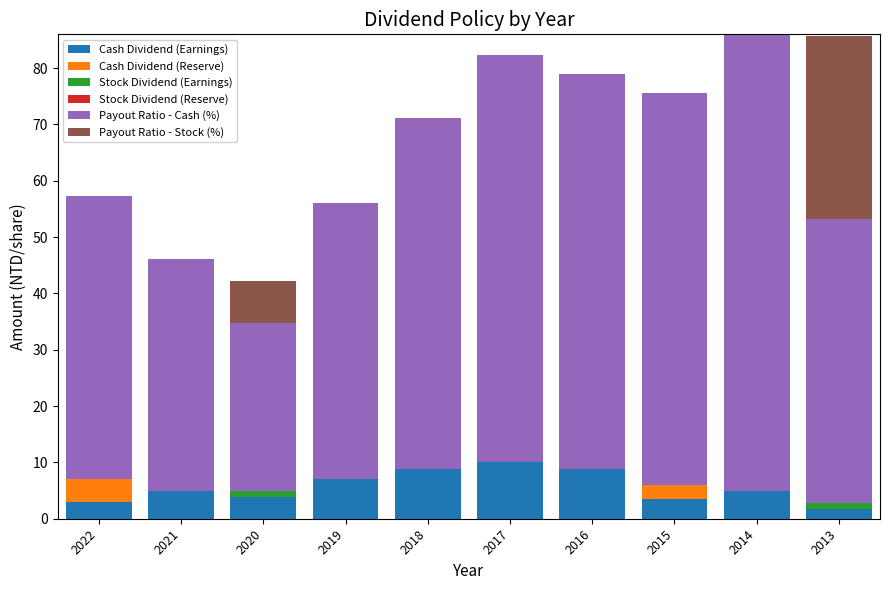

Is it true that Cash Dividend (Earnings) equals 8.1 at 2014?

False